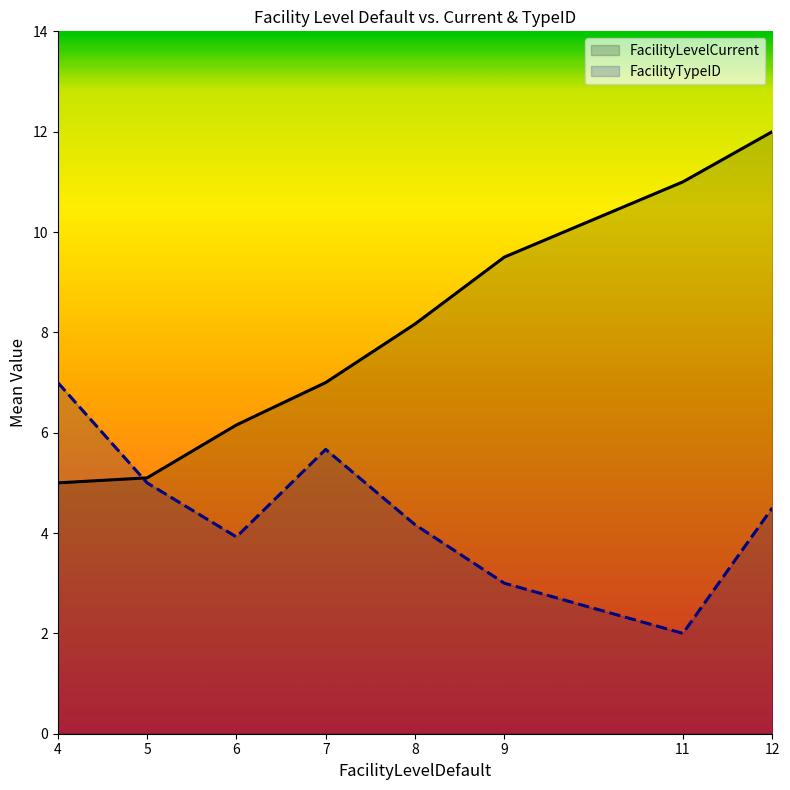

Read the FacilityLevelCurrent value at 6.

6.2